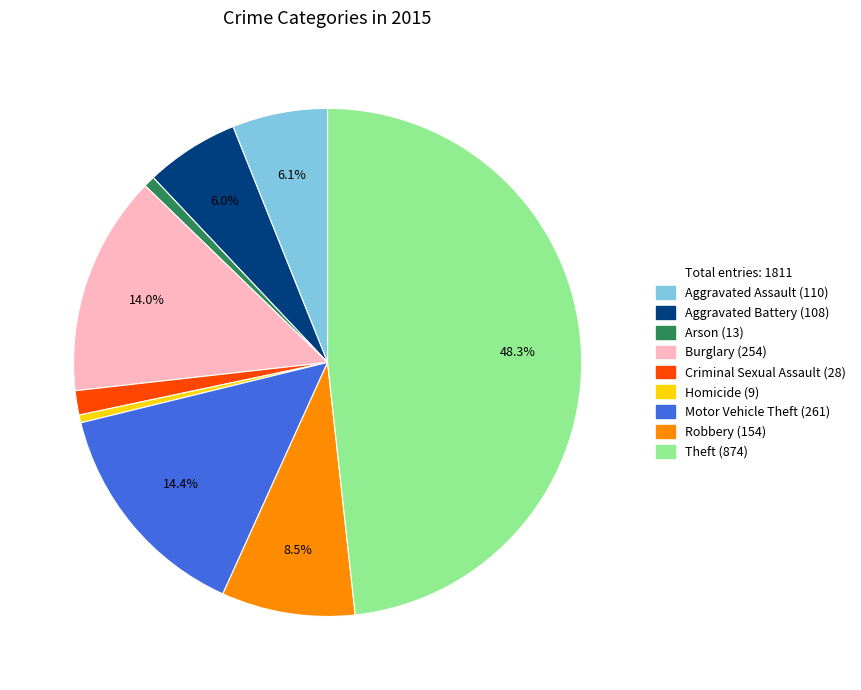

Is there a majority slice in this chart?

No